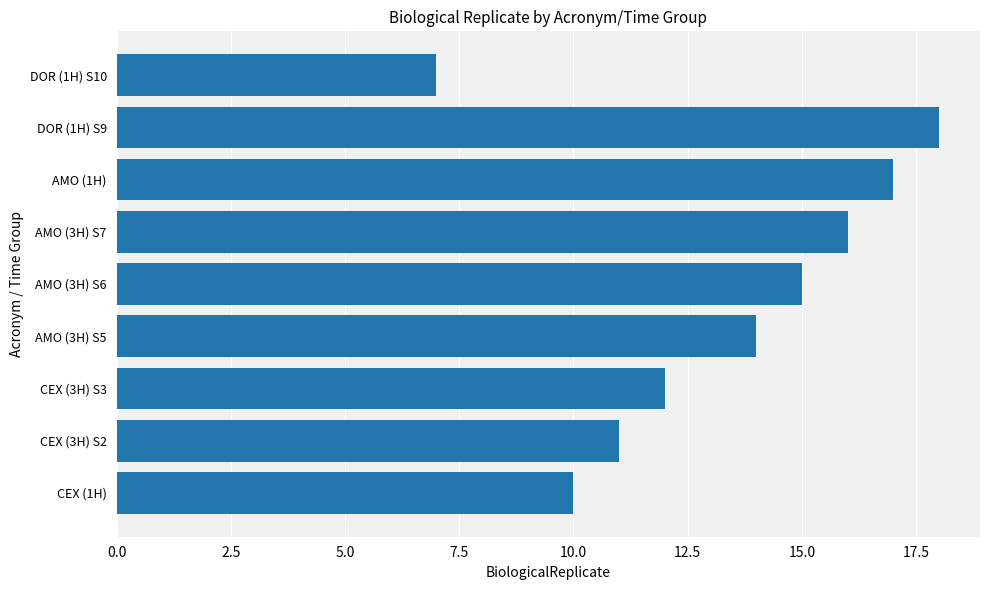

Rank the categories by value from highest to lowest.

DOR (1H) S9, AMO (1H), AMO (3H) S7, AMO (3H) S6, AMO (3H) S5, CEX (3H) S3, CEX (3H) S2, CEX (1H), DOR (1H) S10